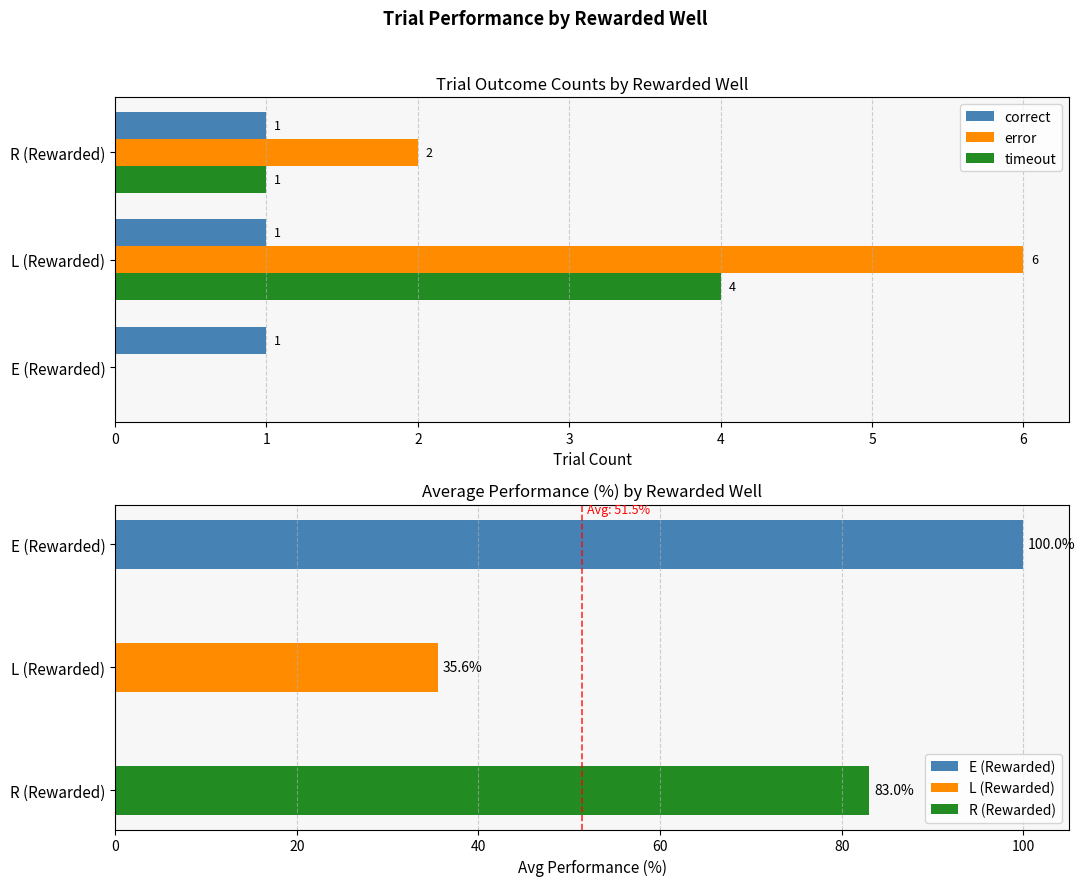

The value of error at R (Rewarded) is 0.5. True or false?

False